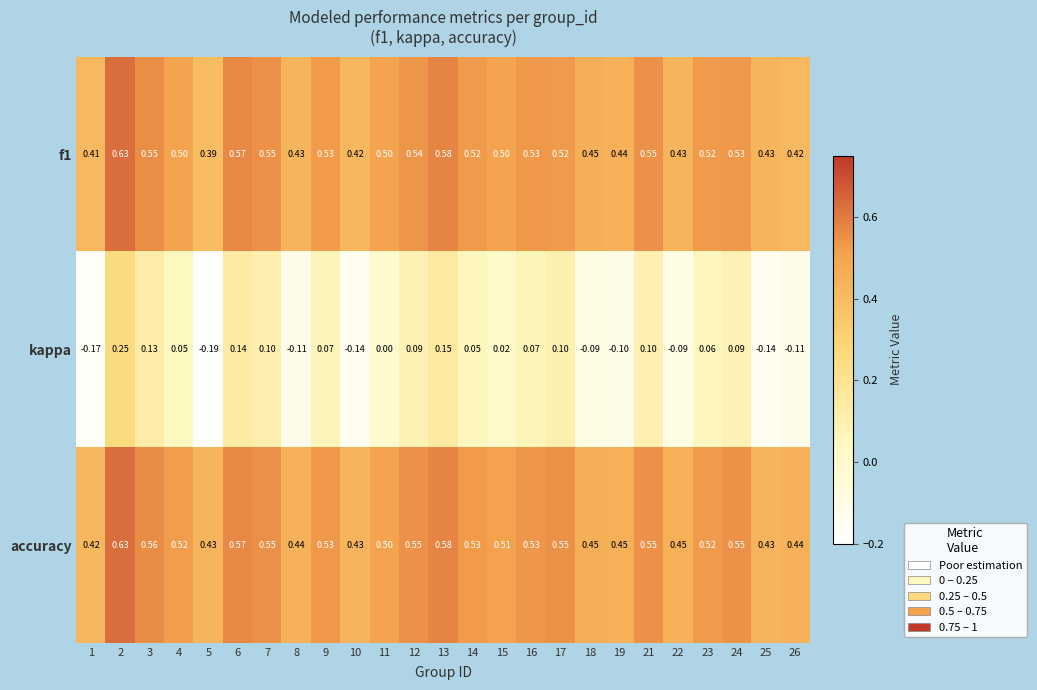

Which series changed the most between 21 and 22?

kappa